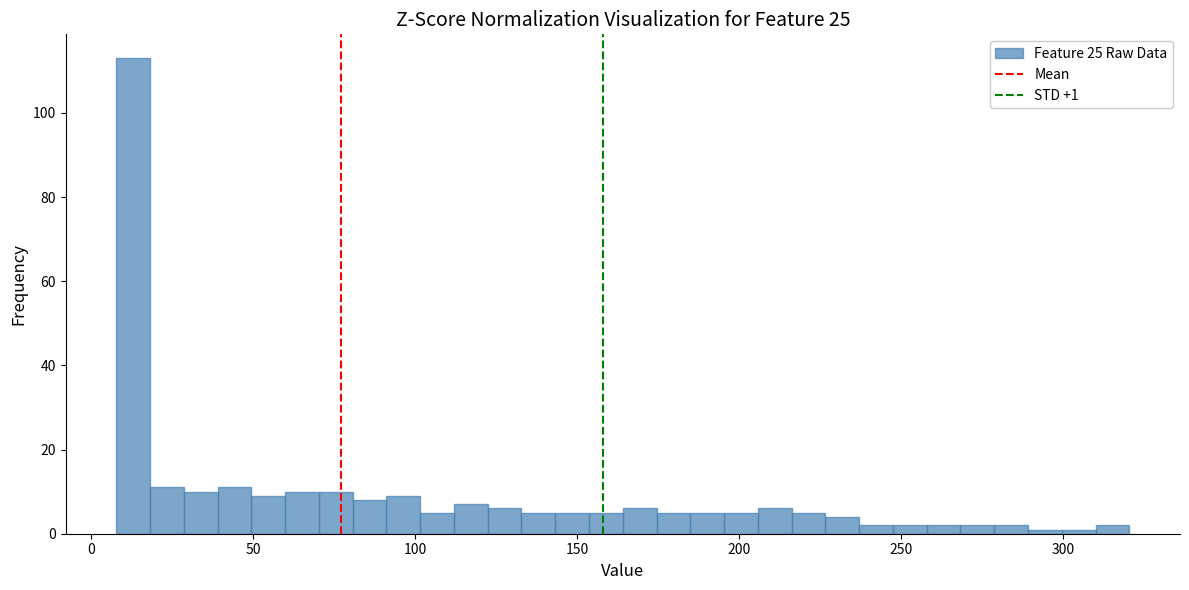

Read against the x-axis, roughly where is the centre of the tallest bar?

15